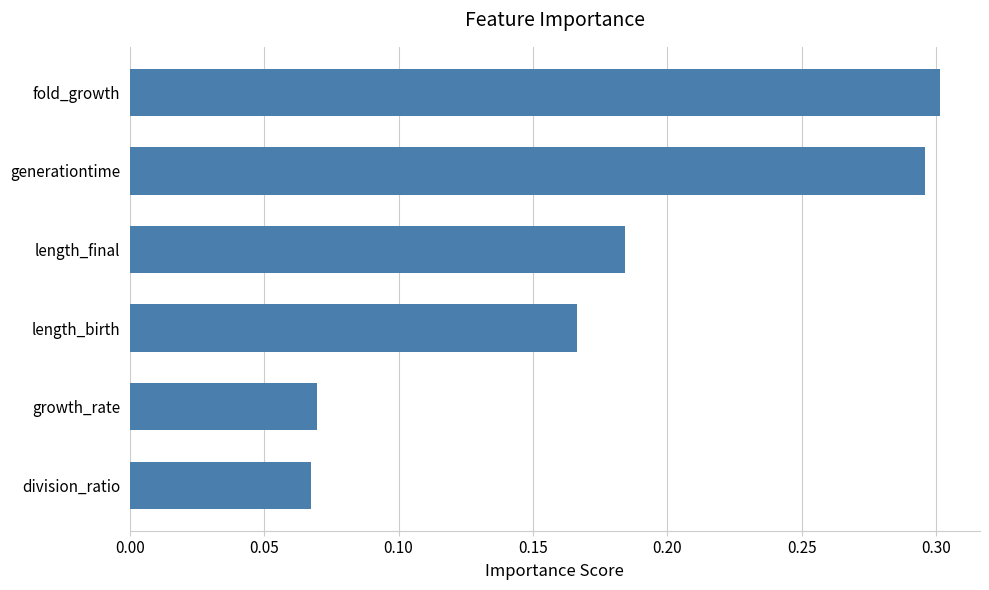

What is the change in value from growth_rate to fold_growth?

+0.2